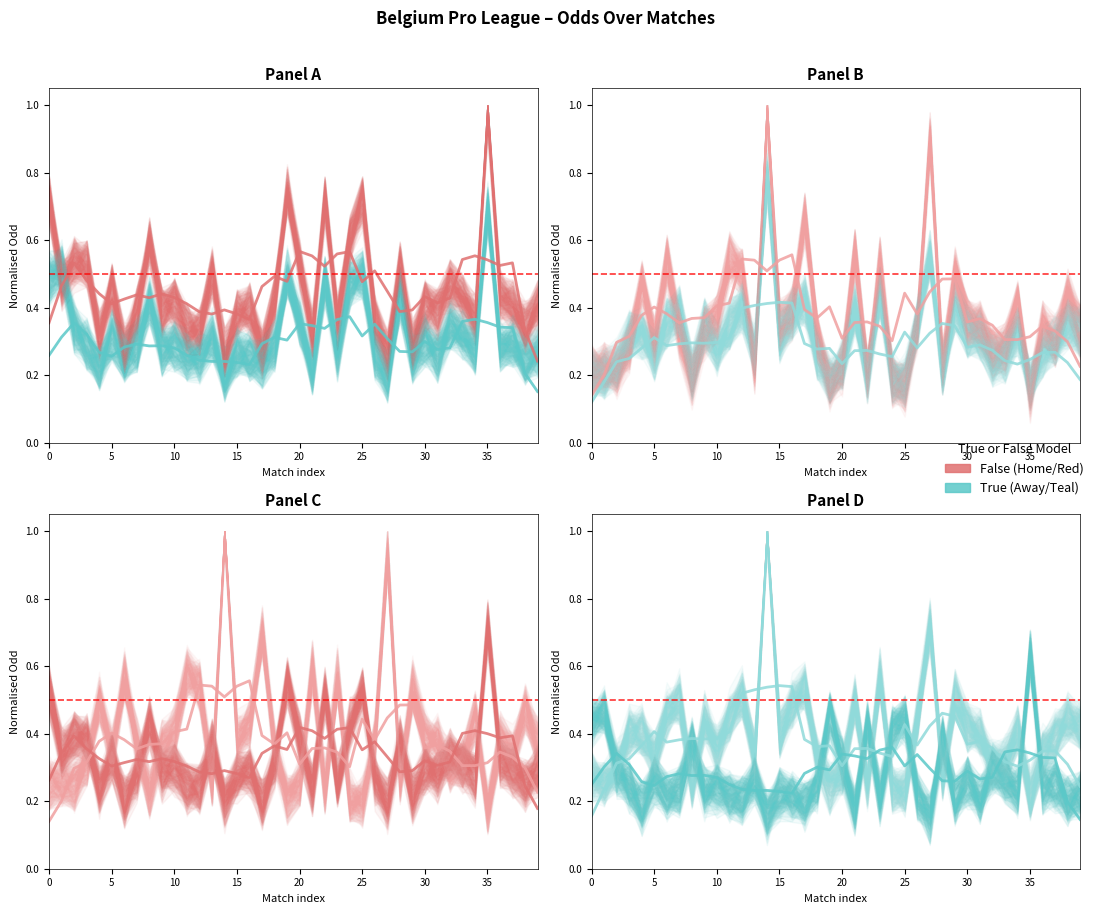

Which has a higher value, 19 or 25?

19